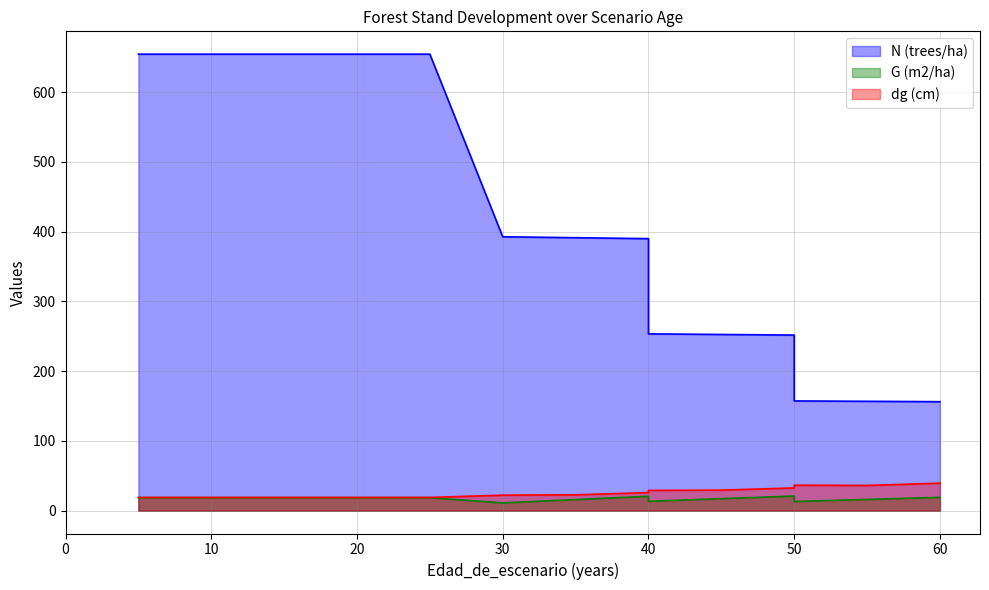

What is the greatest value displayed?

654.3